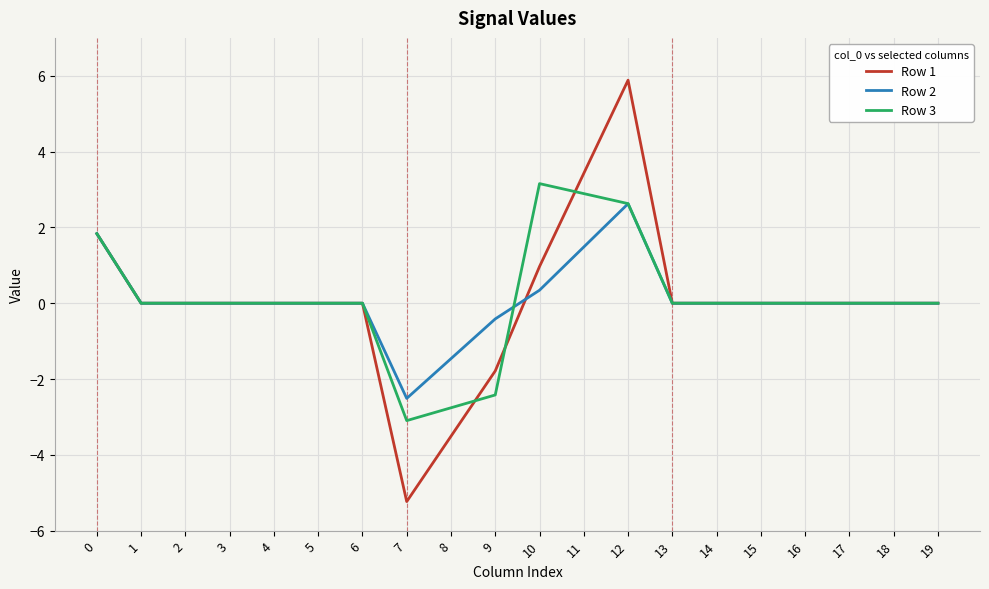

How many lines are shown in the chart?

3